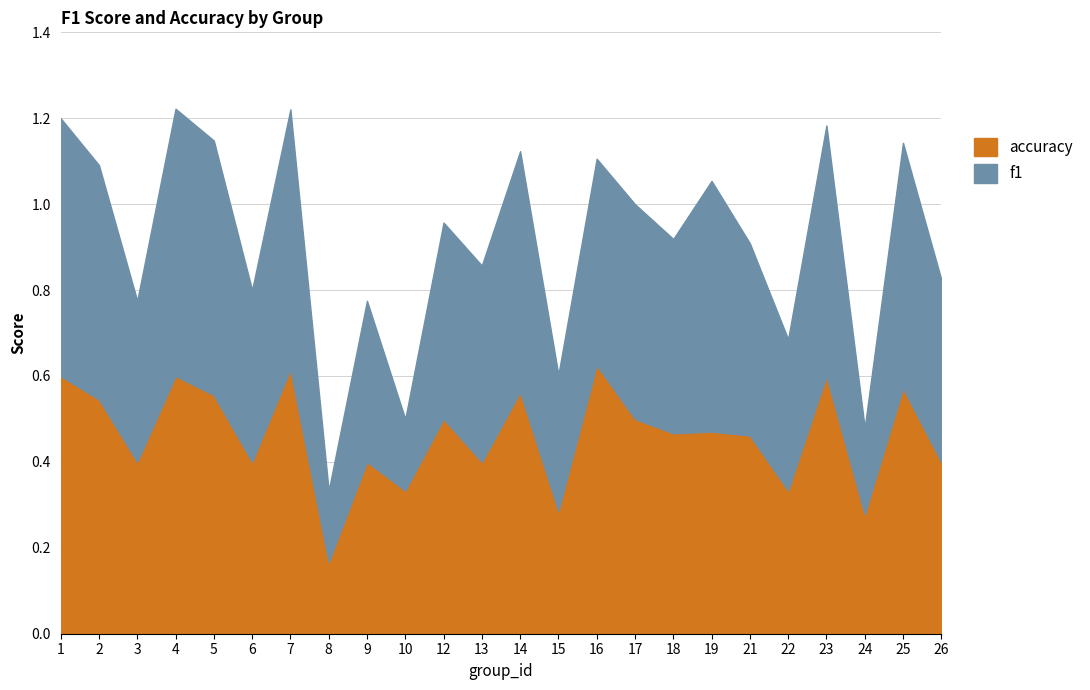

Where is accuracy nearest to the value 0?

8